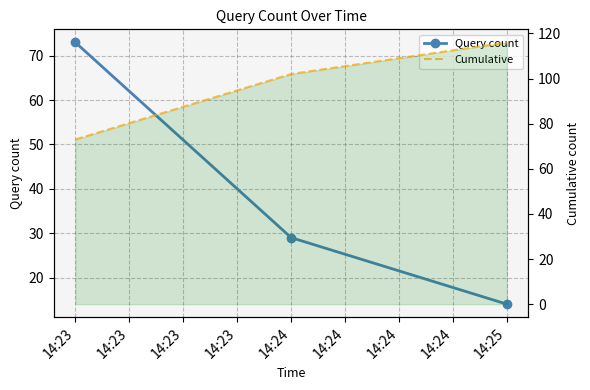

Which label corresponds to the largest value in the chart?

14:25